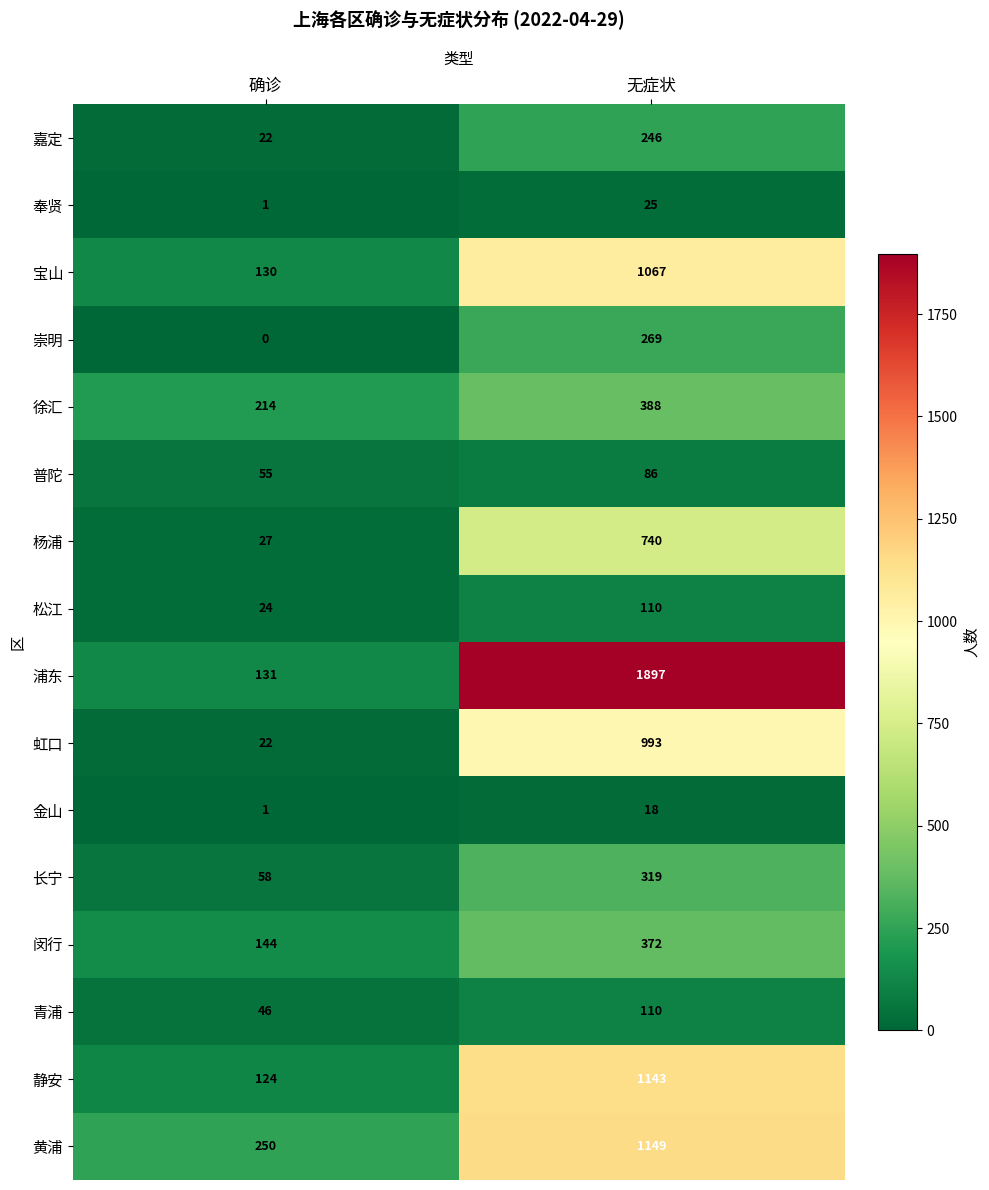

Between 确诊 and 无症状, which series saw the biggest shift?

浦东